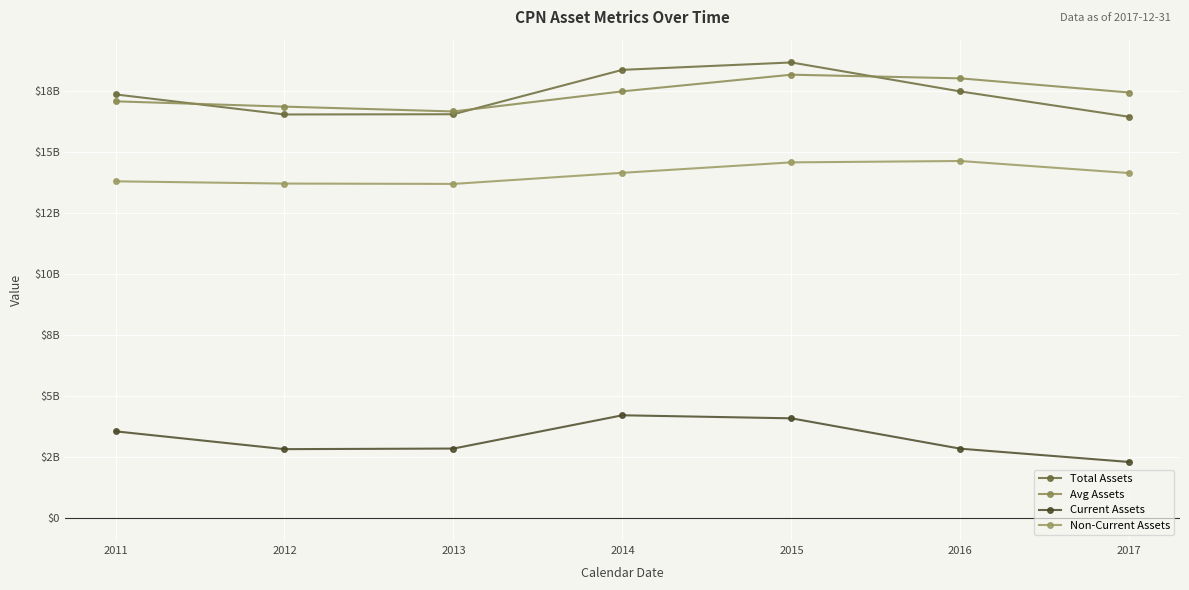

Which category has the lowest value in the Total Assets series?

2017